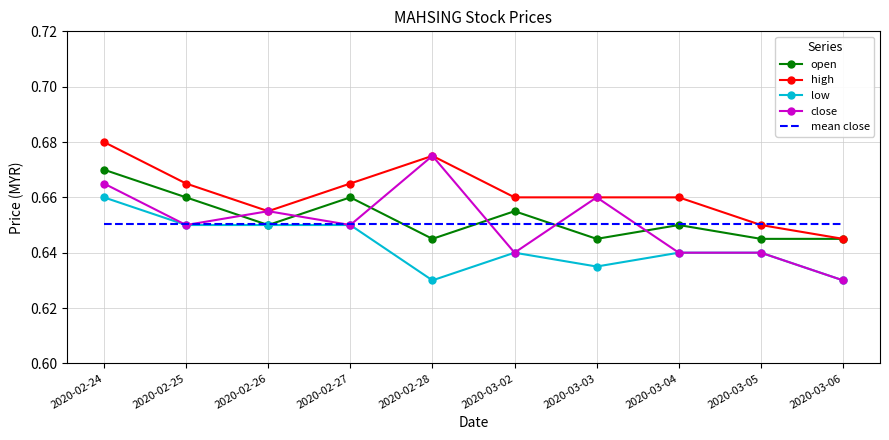

Which series has the widest spread of values?

close